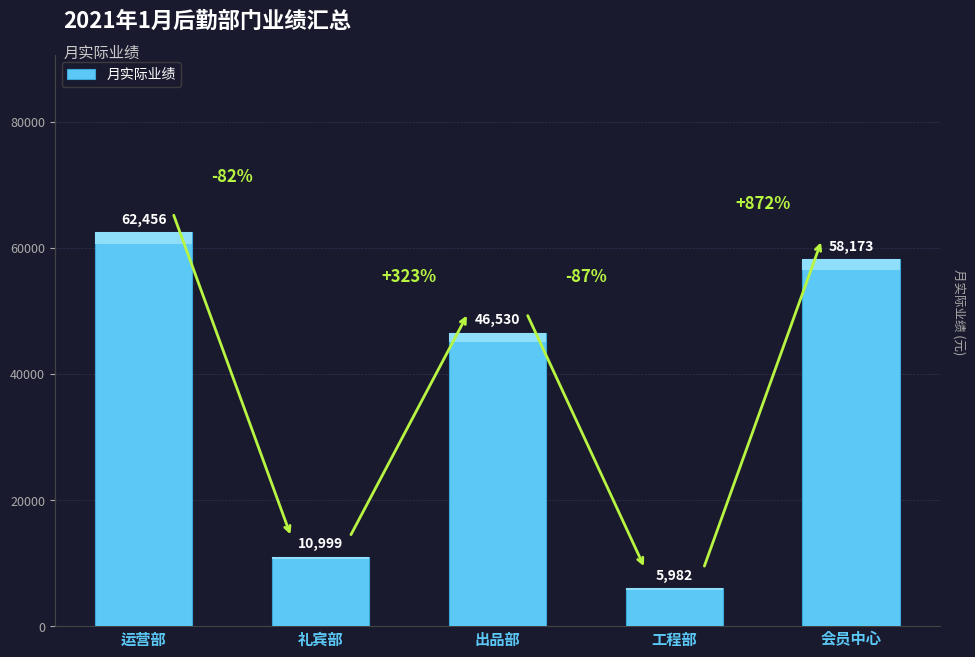

At which category does the chart reach its minimum across all series?

工程部